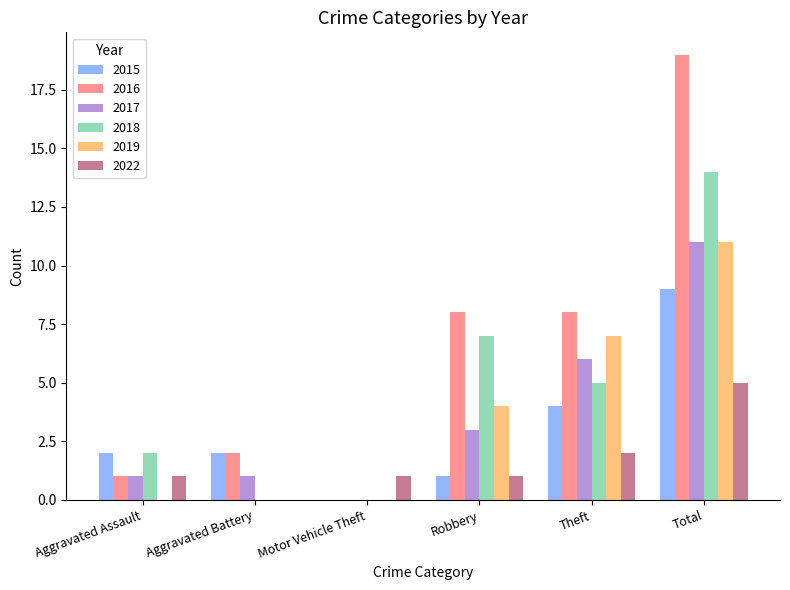

What is the sum of all 2018 values?

28